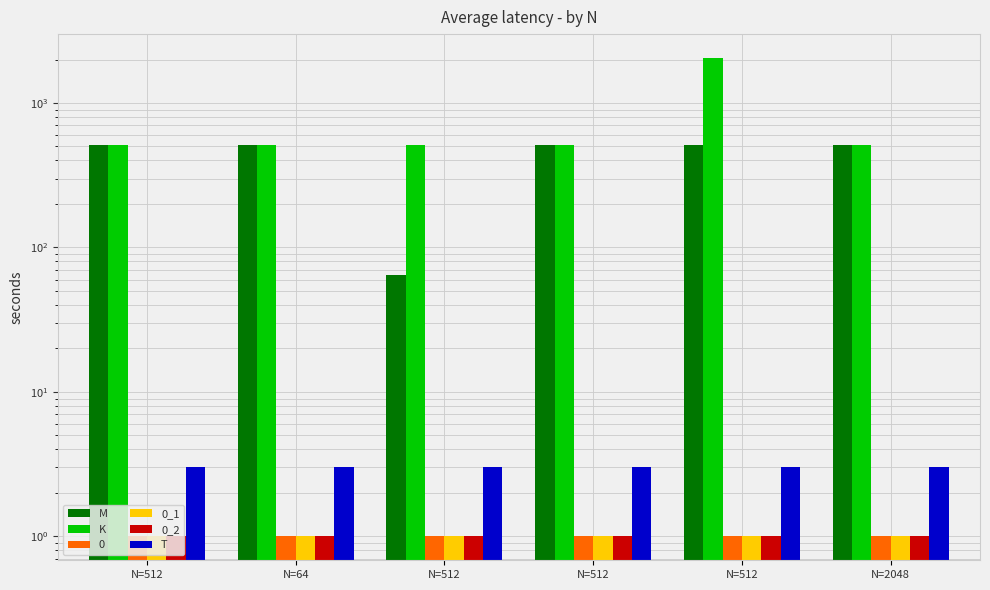

Between N=512 and N=2048, which is larger?

N=2048